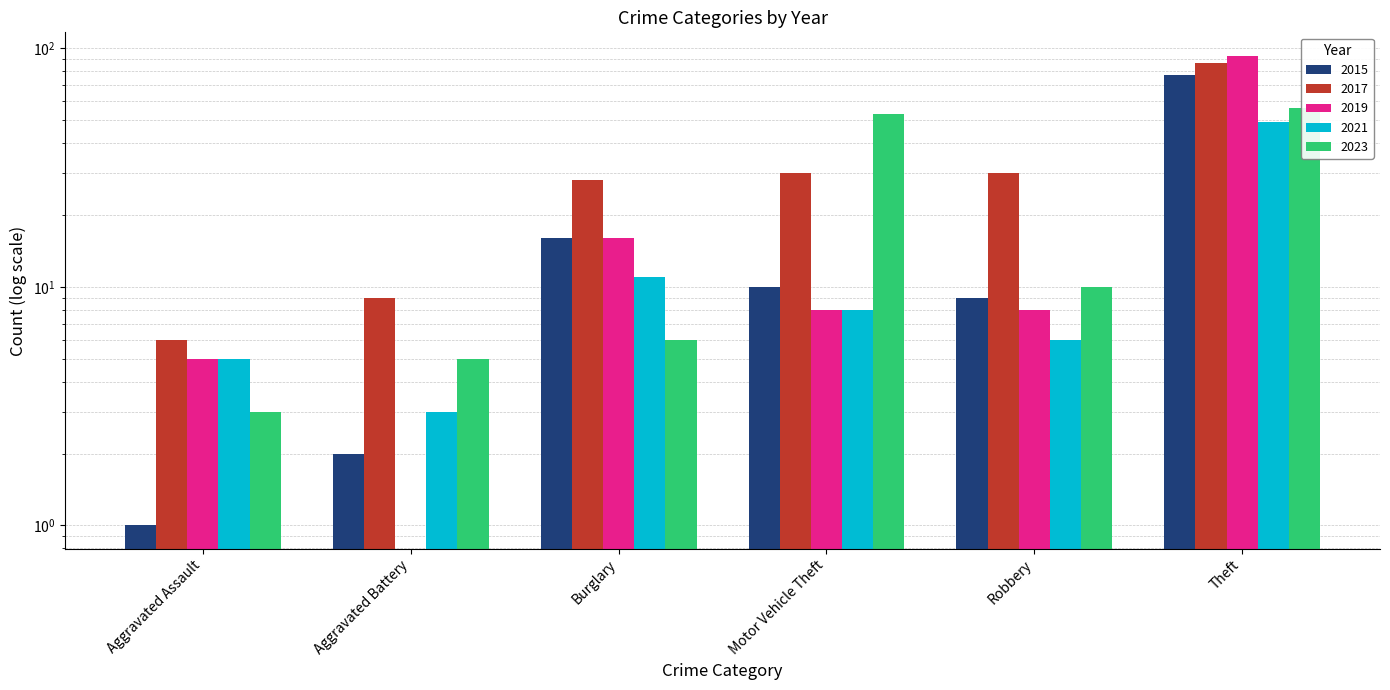

Which series has the widest spread of values?

2019